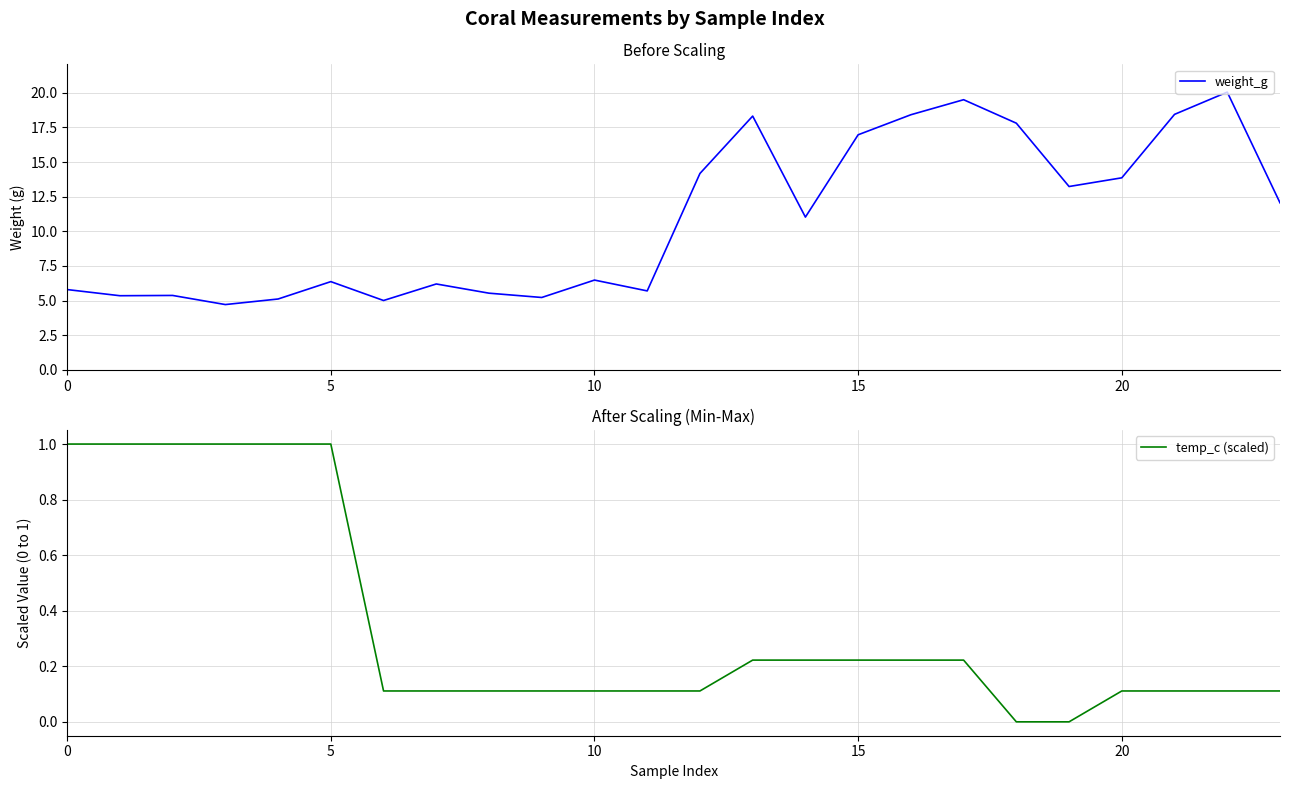

What is the maximum value for weight_g?

20.0